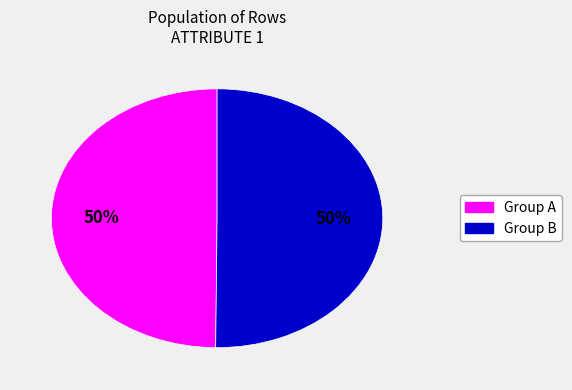

To the nearest percent, what is the average slice percentage?

50%